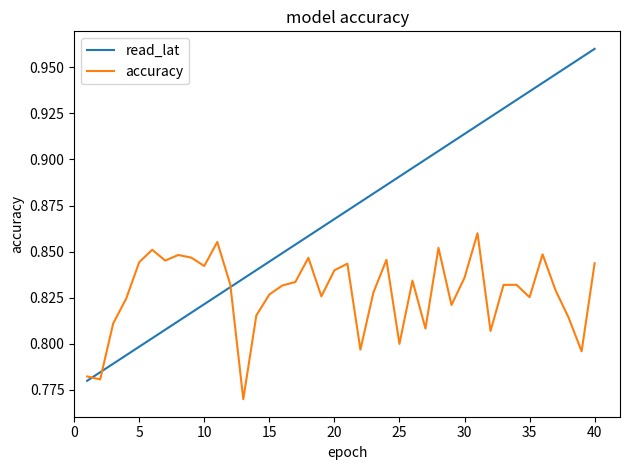

List the series in order of their overall mean, highest first.

read_lat, accuracy